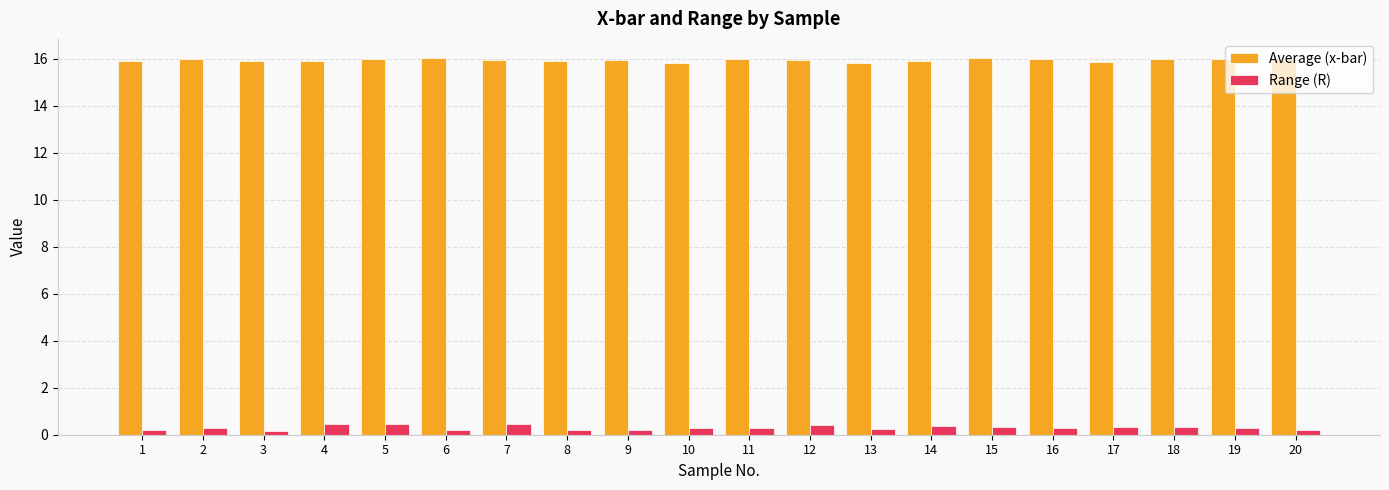

What are all the series names shown in the legend?

Average (x-bar), Range (R)